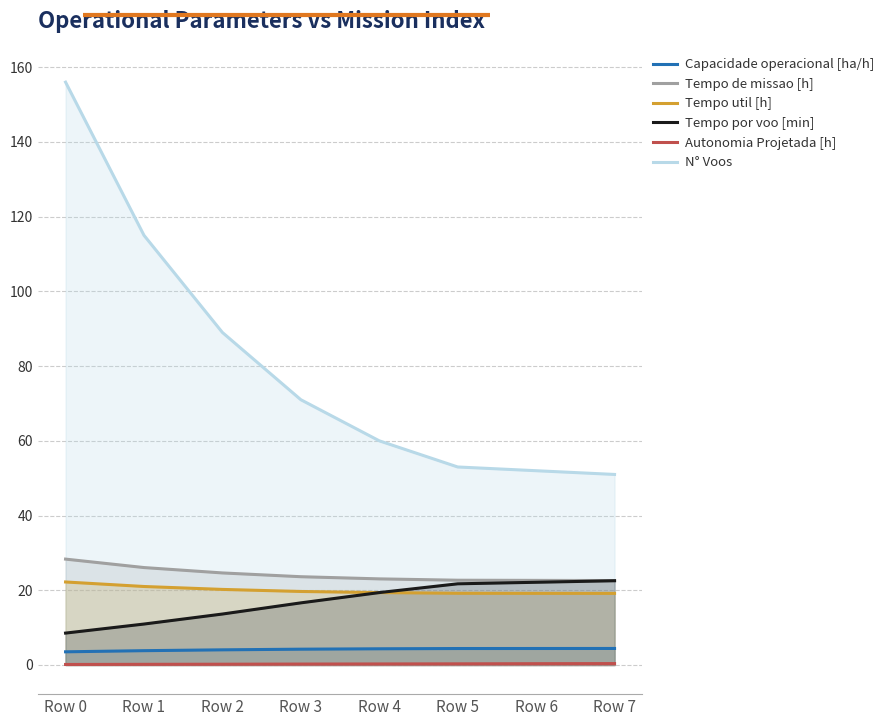

What is the difference between the maximum and minimum values in the Tempo por voo [min] series?

14.0